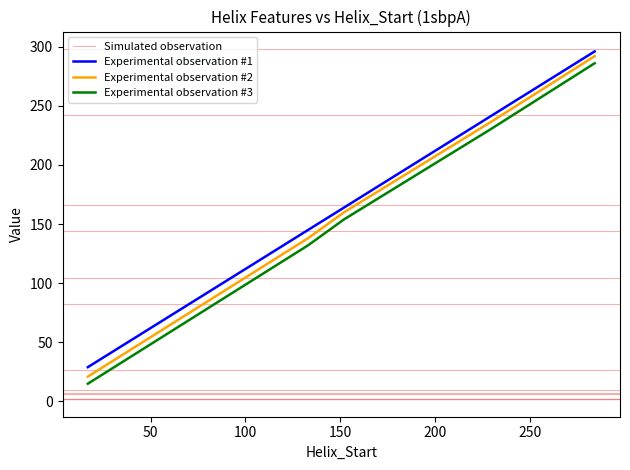

True or false: Experimental observation #2 and Experimental observation #3 cross at least once.

False